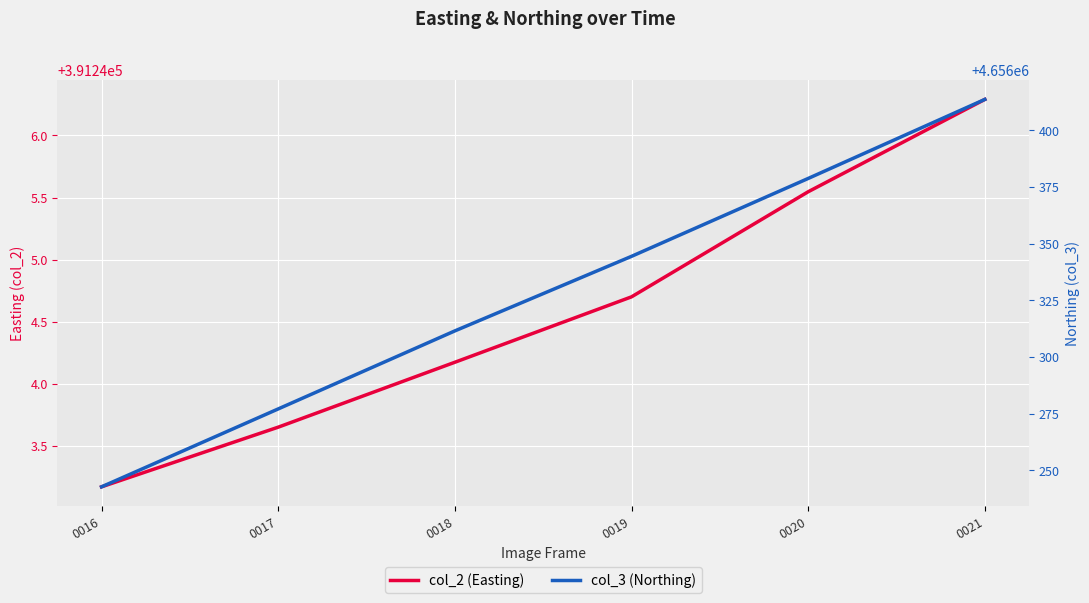

True or false: col_3 (Northing) and col_2 (Easting) cross at least once.

False